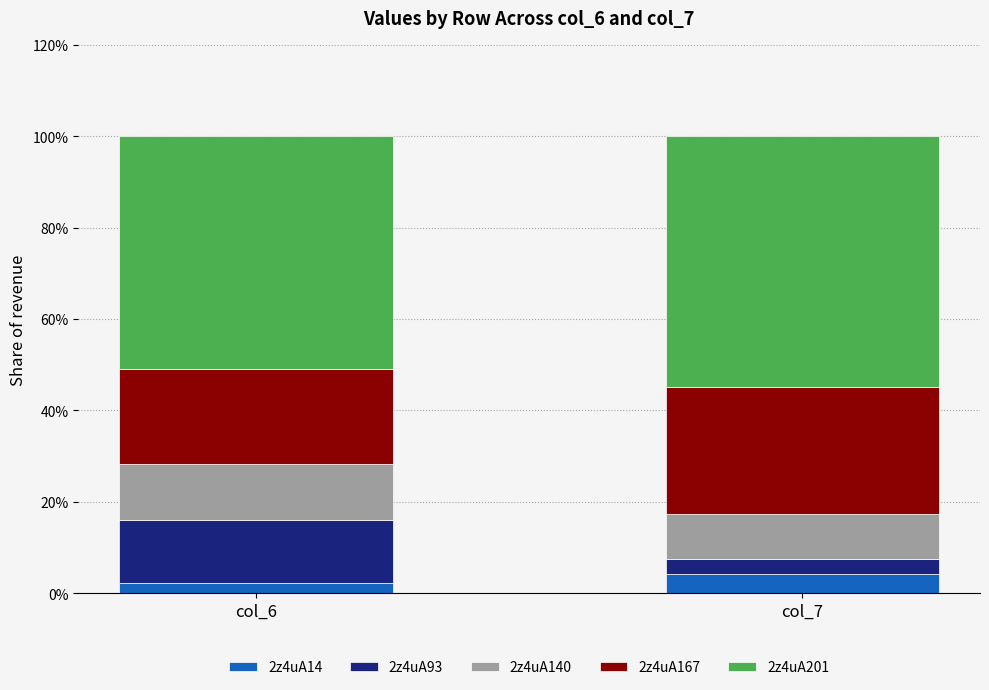

What is the total value across all series at col_7?

100.0